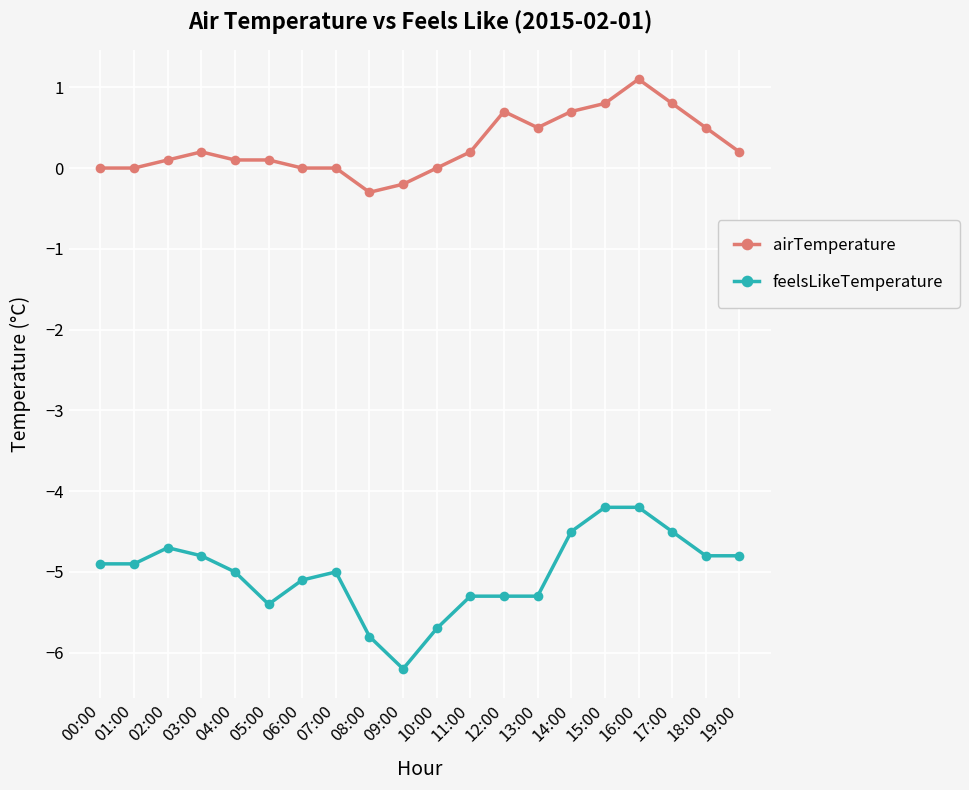

Reading left to right, transcribe all the data shown in this chart.

airTemperature: 0.0	0.0	0.1	0.2	0.1	0.1	0.0	0.0	-0.3	-0.2	0.0	0.2	0.7	0.5	0.7	0.8	1.1	0.8	0.5	0.2
feelsLikeTemperature: -4.9	-4.9	-4.7	-4.8	-5.0	-5.4	-5.1	-5.0	-5.8	-6.2	-5.7	-5.3	-5.3	-5.3	-4.5	-4.2	-4.2	-4.5	-4.8	-4.8